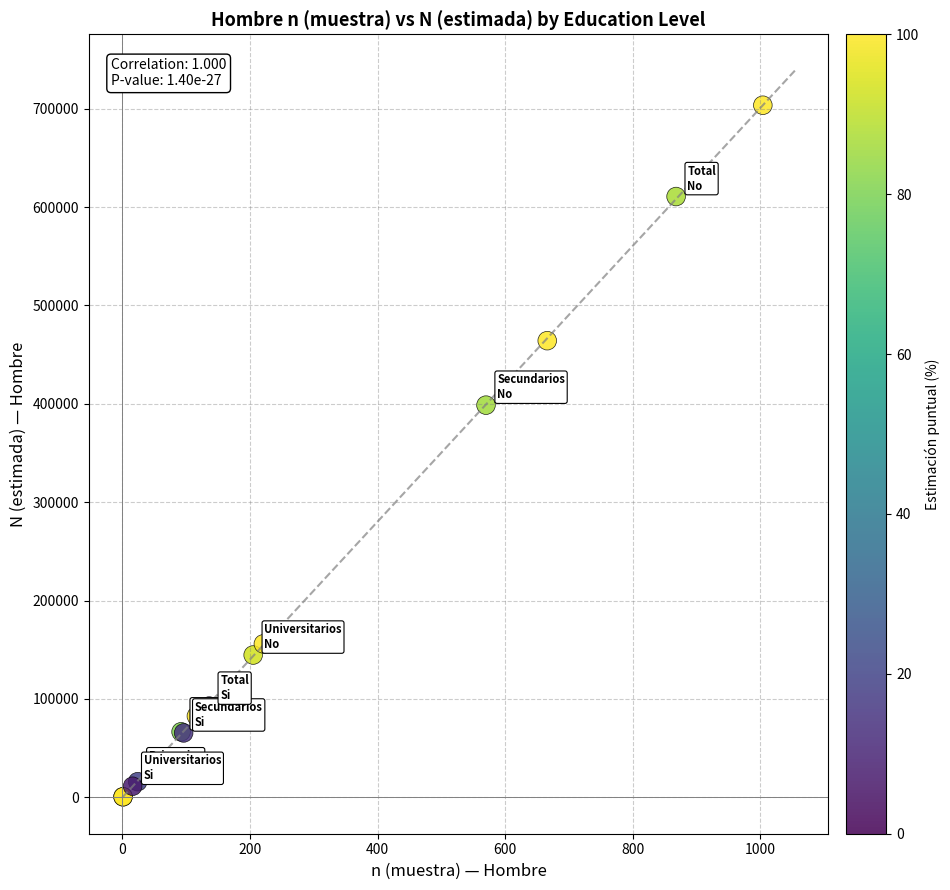

What Y value in the scatter plot is closest to 352040?

398638